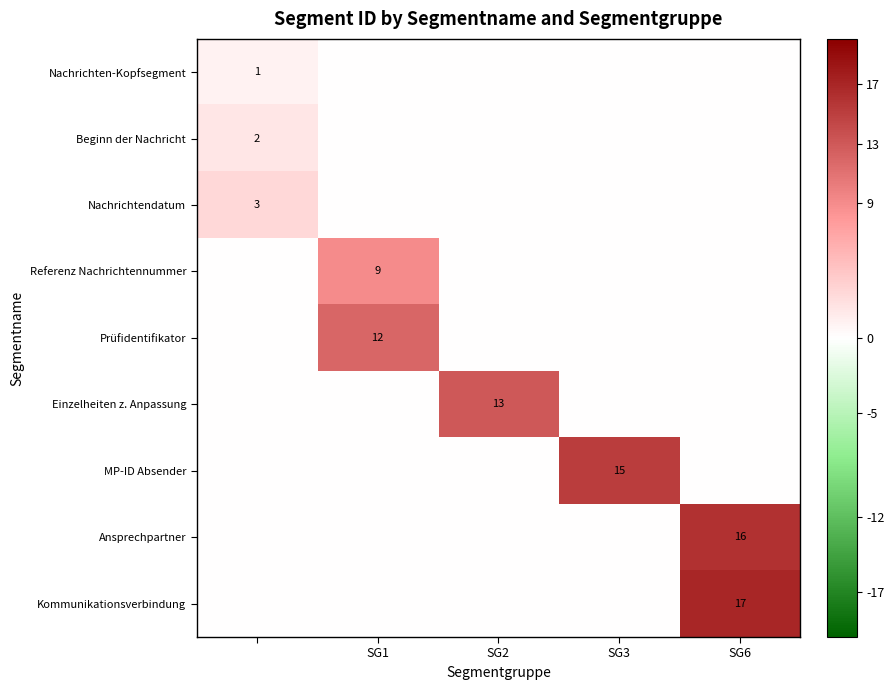

True or false: Referenz Nachrichtennummer has a value of 5 at SG1.

False